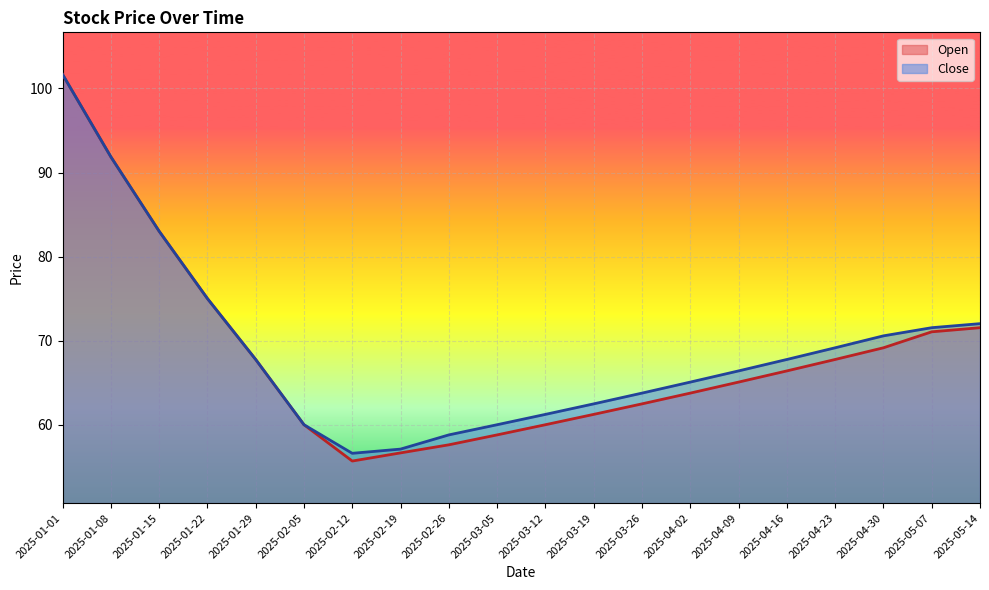

Reading right to left, what are all the values shown in this chart?

Close: 2025-05-14=72.0	2025-05-07=71.5	2025-04-30=70.6	2025-04-23=69.2	2025-04-16=67.8	2025-04-09=66.4	2025-04-02=65.1	2025-03-26=63.8	2025-03-19=62.5	2025-03-12=61.2	2025-03-05=60.0	2025-02-26=58.8	2025-02-19=57.1	2025-02-12=56.6	2025-02-05=60.0	2025-01-29=67.8	2025-01-22=75.0	2025-01-15=83.0	2025-01-08=91.9	2025-01-01=101.7
Open: 2025-05-14=71.5	2025-05-07=71.1	2025-04-30=69.2	2025-04-23=67.8	2025-04-16=66.4	2025-04-09=65.1	2025-04-02=63.8	2025-03-26=62.5	2025-03-19=61.2	2025-03-12=60.0	2025-03-05=58.8	2025-02-26=57.6	2025-02-19=56.7	2025-02-12=55.7	2025-02-05=60.0	2025-01-29=67.8	2025-01-22=75.0	2025-01-15=83.0	2025-01-08=91.9	2025-01-01=101.7